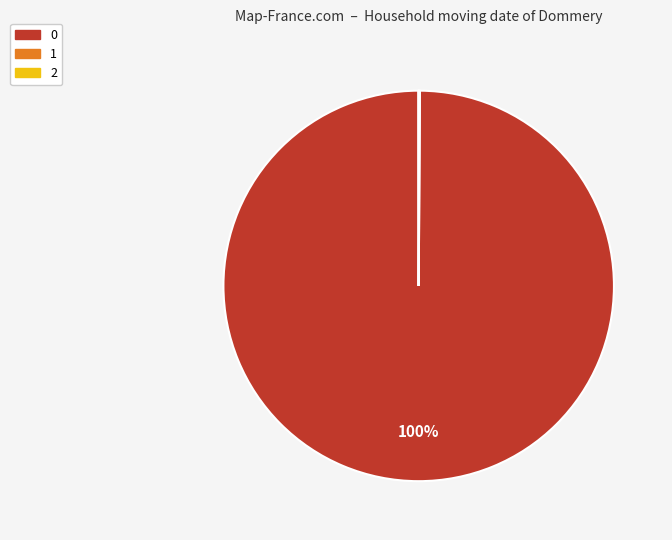

To the nearest percent, what is the average slice percentage?

33%